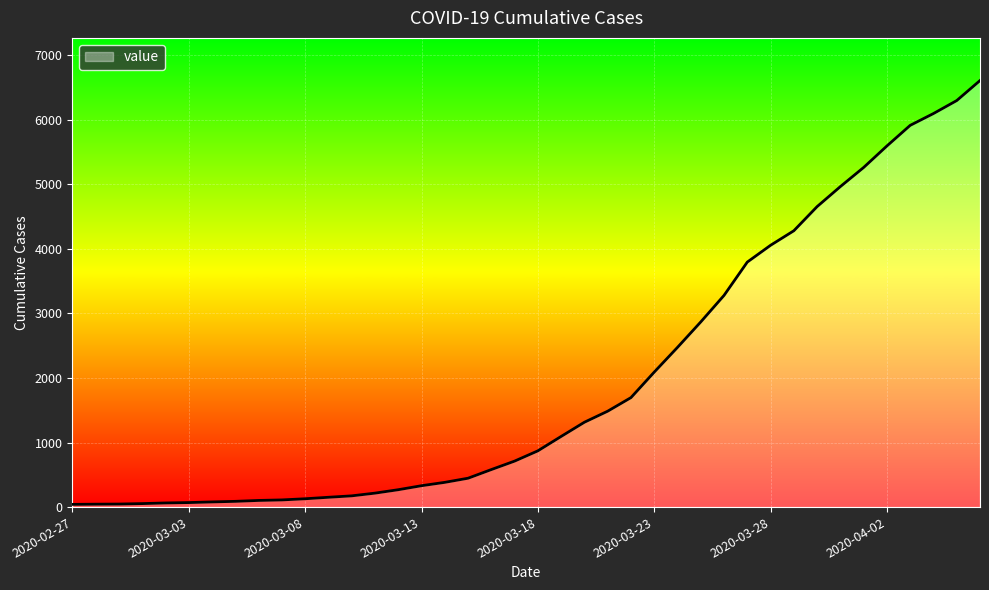

What is the difference between the maximum and minimum values?

6563